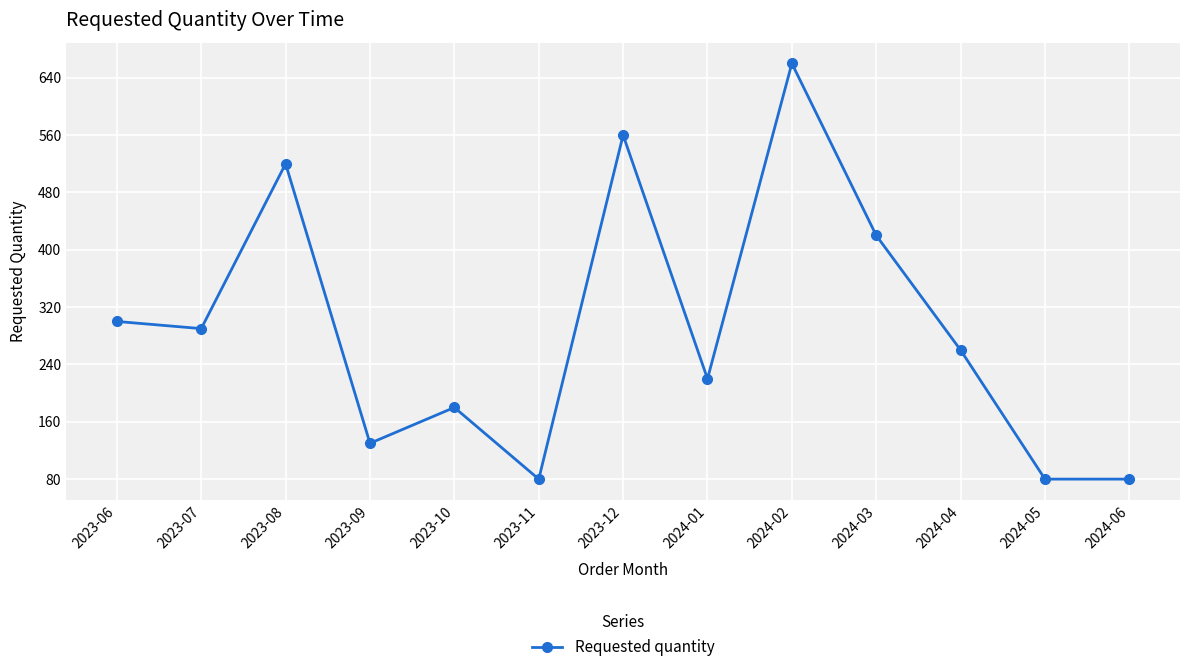

How many values are below 260?

6